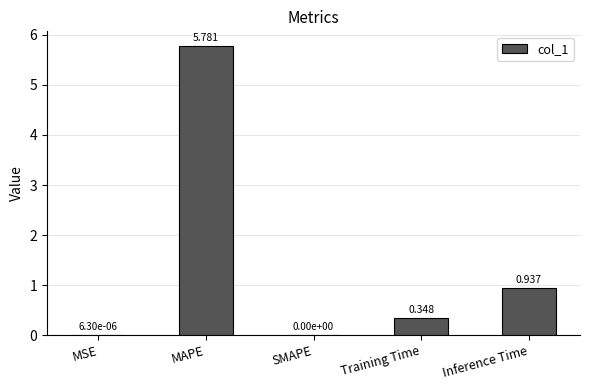

Are the bars grouped side by side (vs. stacked)?

No